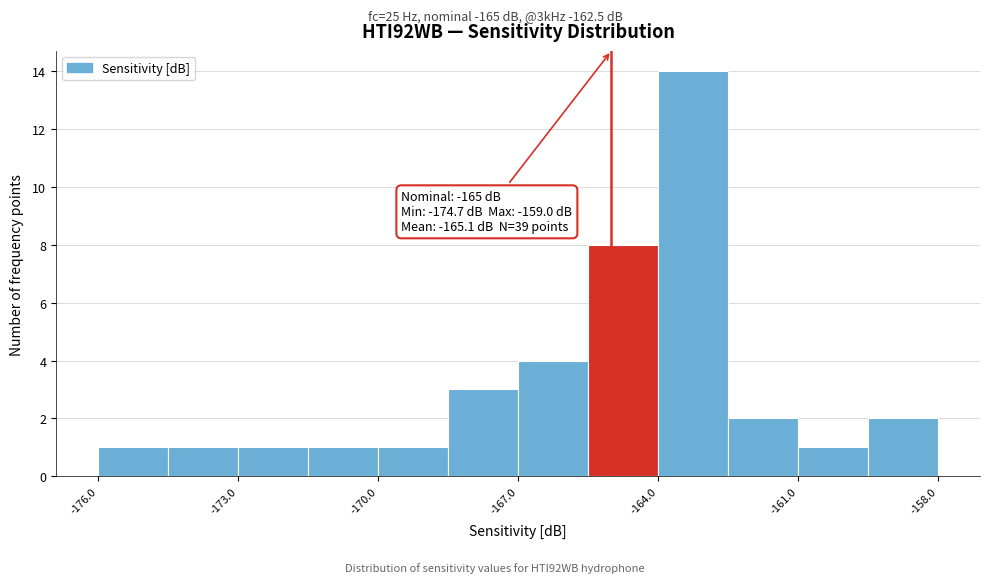

Read against the x-axis, roughly where is the centre of the tallest bar?

-163.0